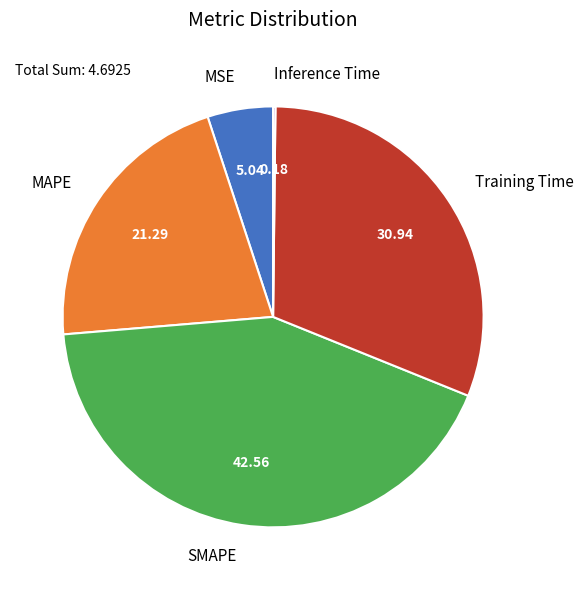

What is the largest slice in the pie chart?

SMAPE